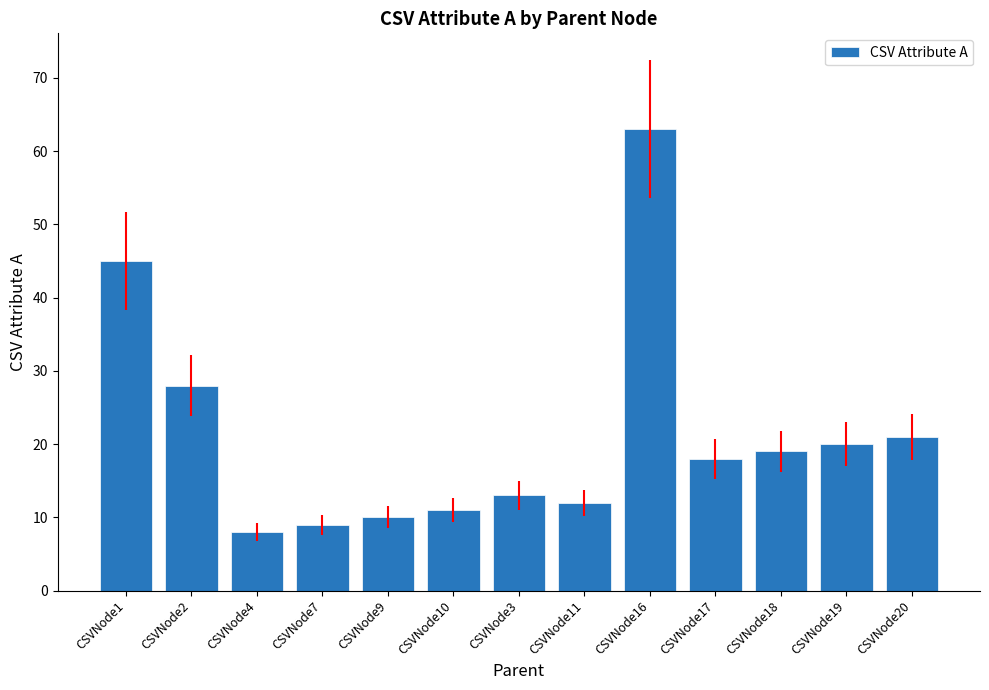

List the labels in order of value, smallest first.

CSVNode4, CSVNode7, CSVNode9, CSVNode10, CSVNode11, CSVNode3, CSVNode17, CSVNode18, CSVNode19, CSVNode20, CSVNode2, CSVNode1, CSVNode16